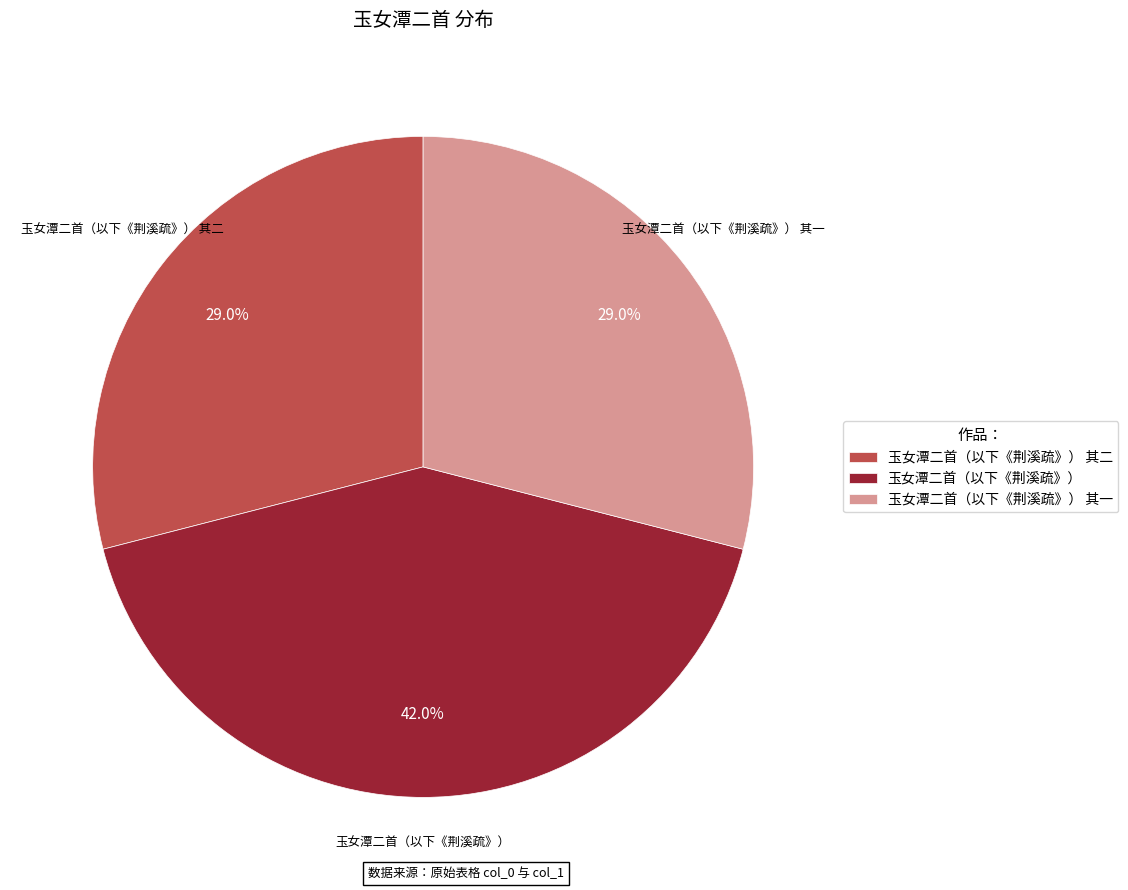

Between 玉女潭二首（以下《荆溪疏》） 其一 and 玉女潭二首（以下《荆溪疏》）, which is larger?

玉女潭二首（以下《荆溪疏》）